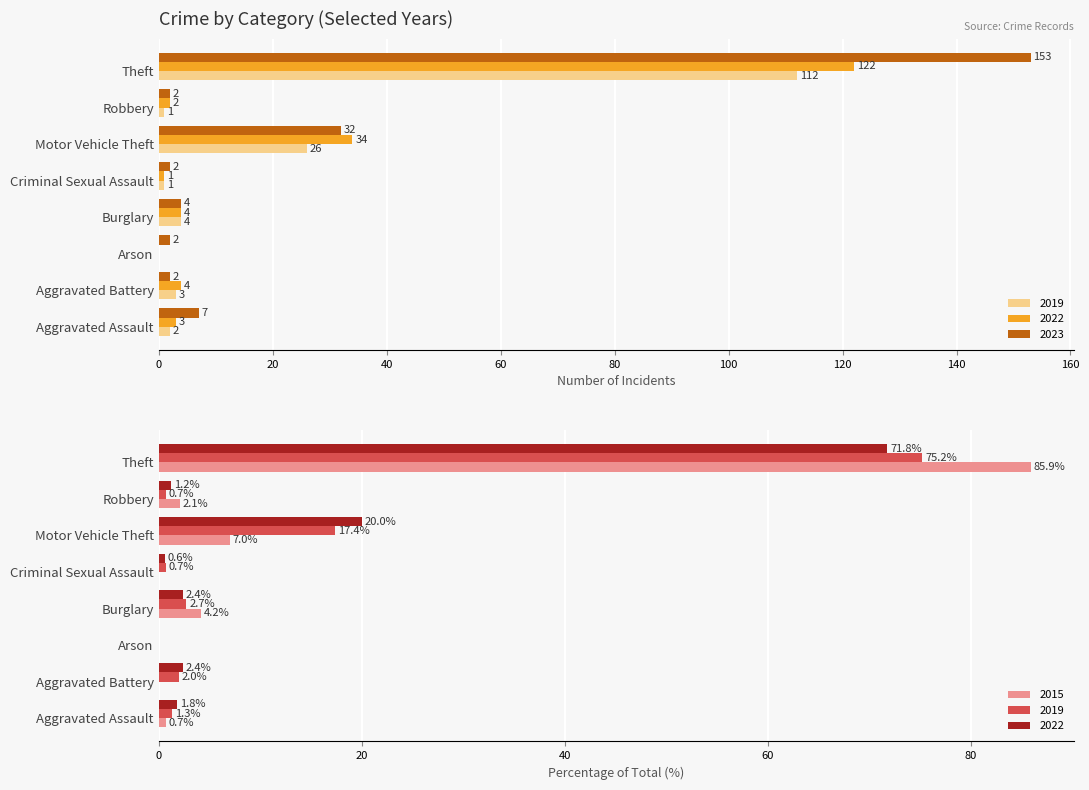

Which series has the largest total across all categories?

2023